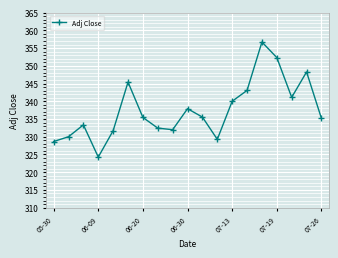

True or false: the data has more than 1 interior local peaks.

True